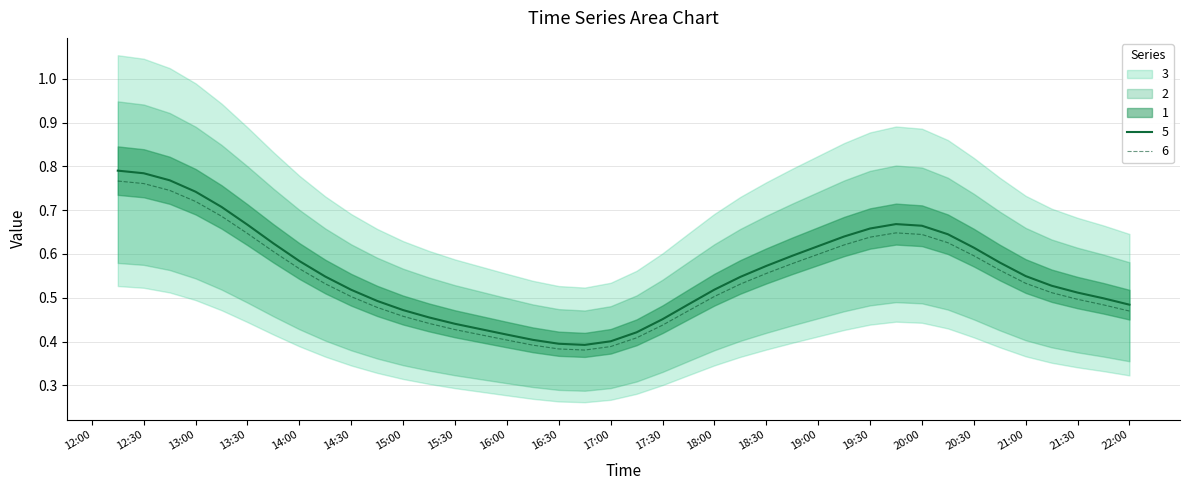

Is it true that 5 equals 0.9 at 18:30?

False